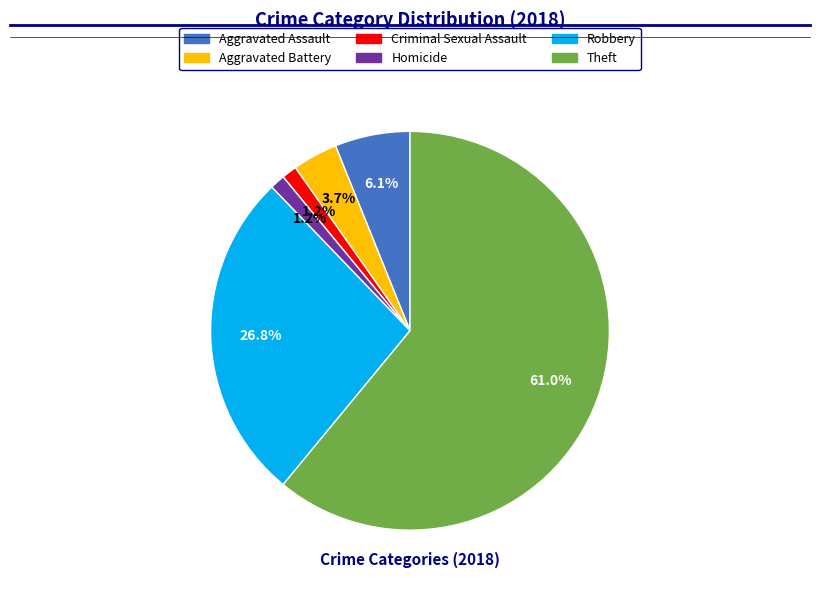

Which category has the biggest portion of the pie?

Theft